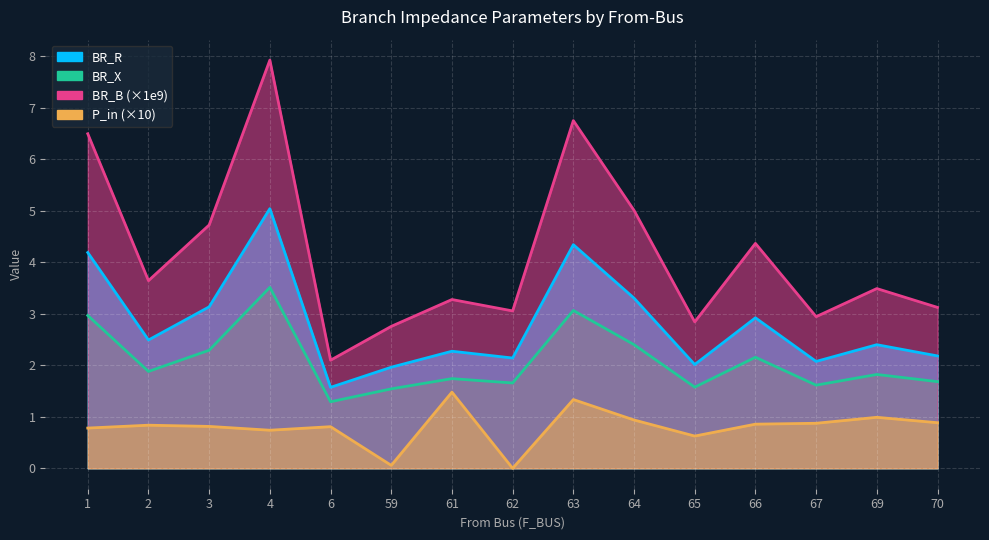

Rank the series by their maximum value, from highest to lowest.

BR_B, BR_R, BR_X, P_in